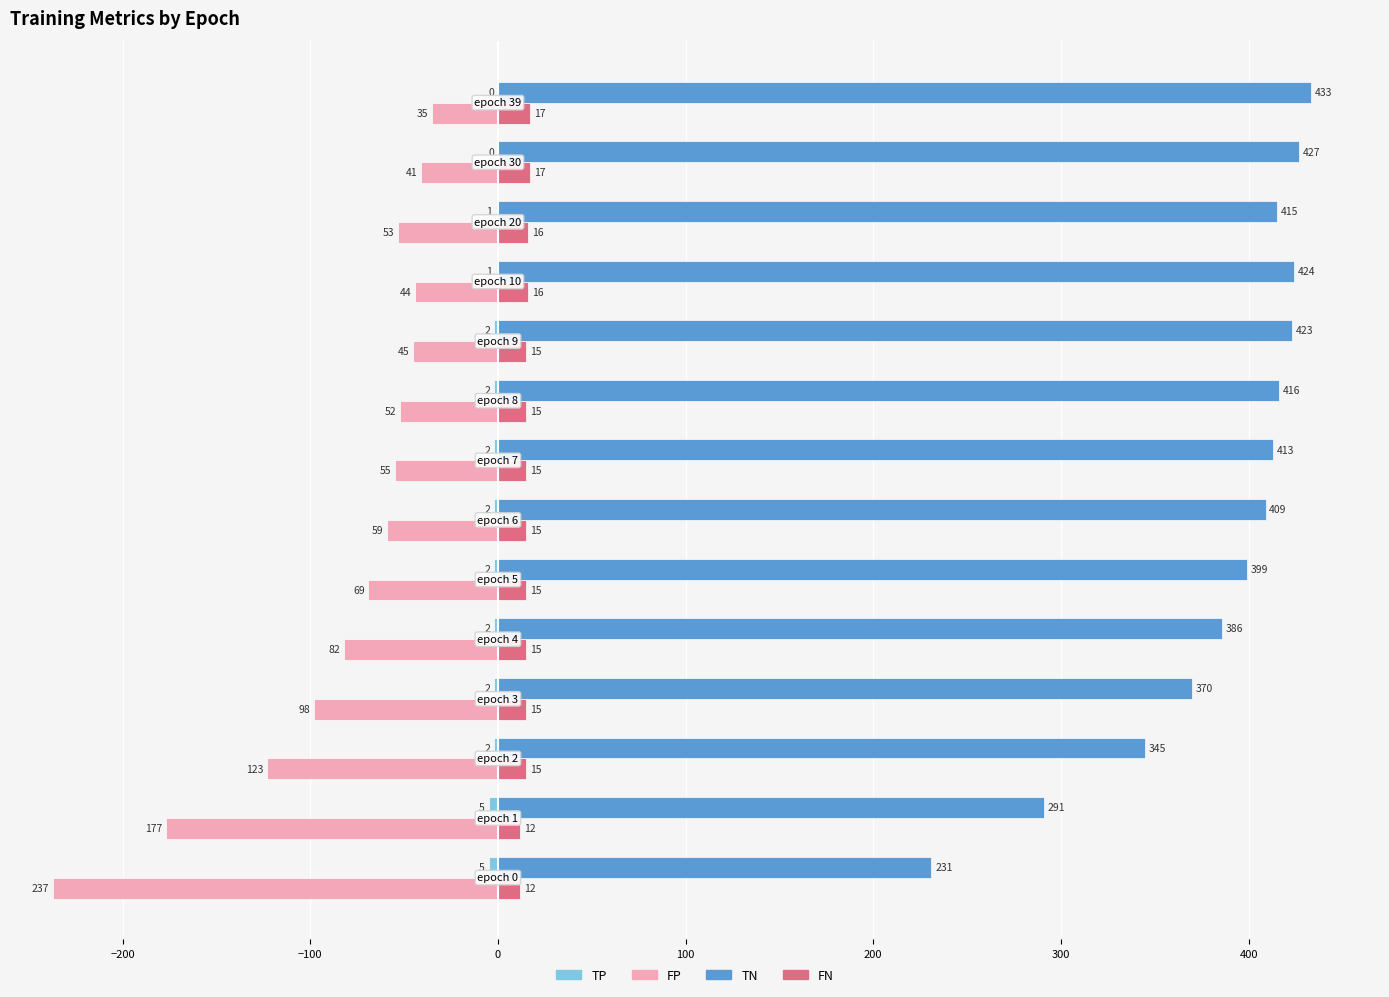

Which series has the largest total across all categories?

TN